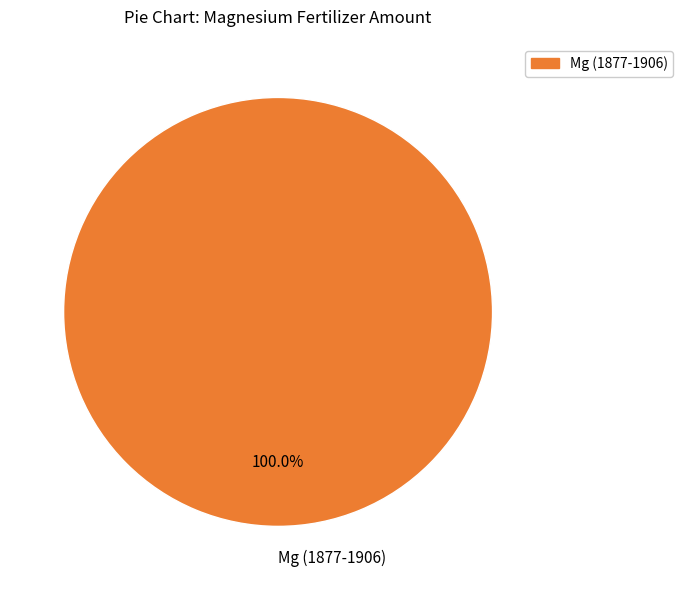

Rank the categories by value from highest to lowest.

Mg (1877-1906)